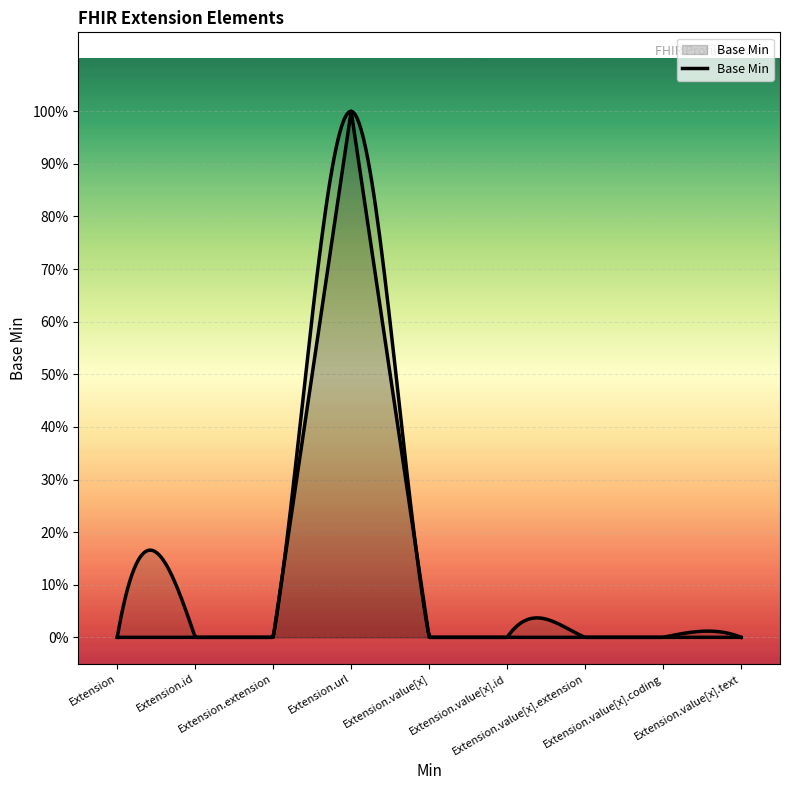

Does the chart display data point markers on the line(s)?

No